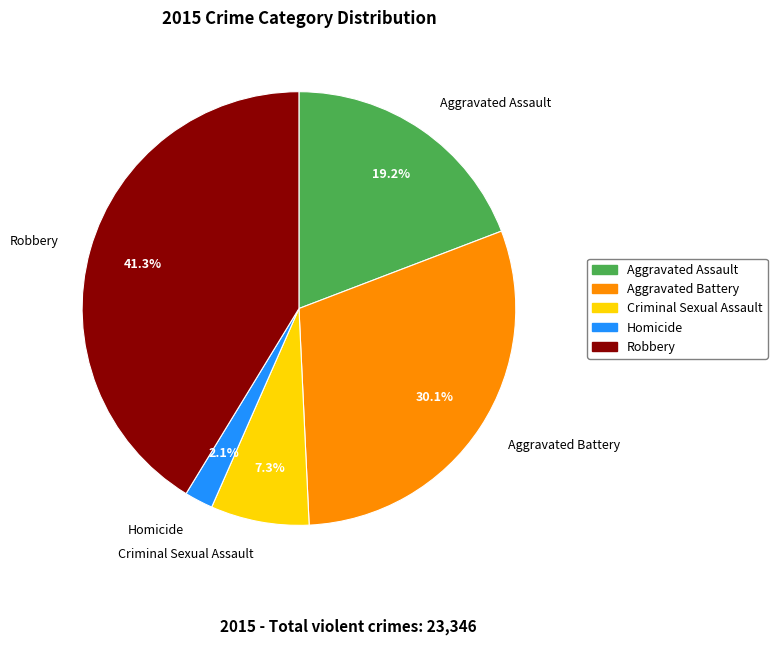

The Homicide slice represents 2% of the pie. True or false?

True